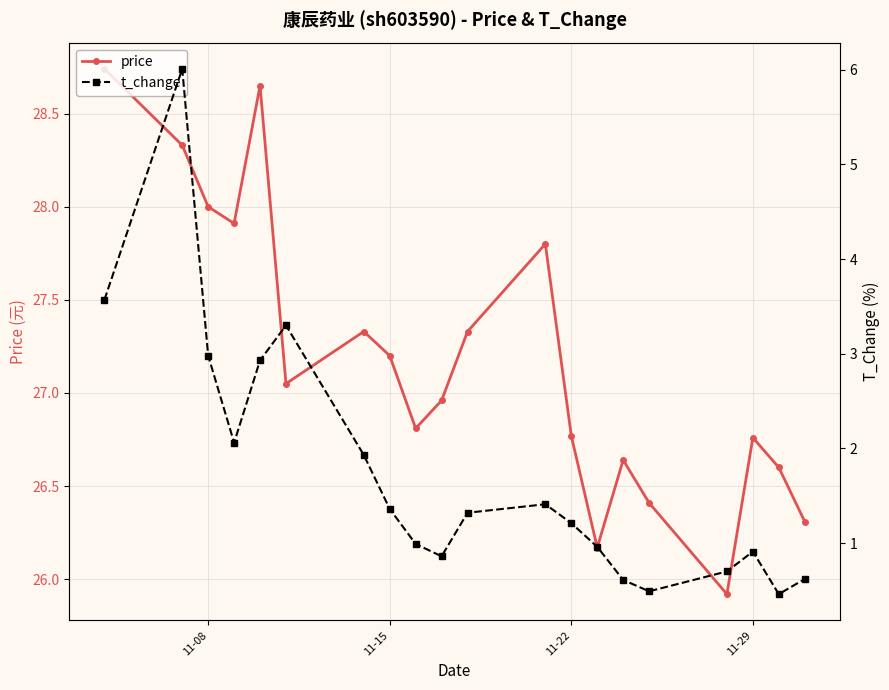

How many lines are shown in the chart?

2